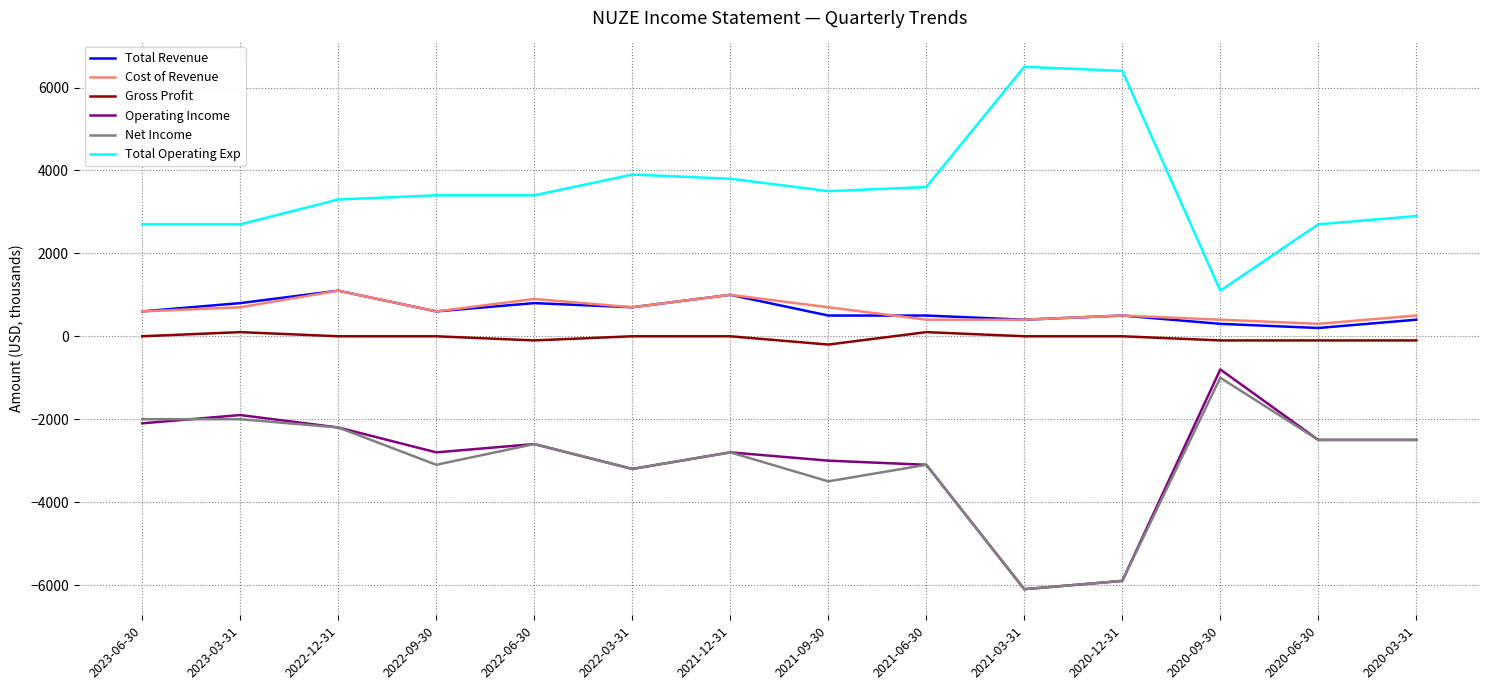

Which series has the largest total across all categories?

Total Operating Exp